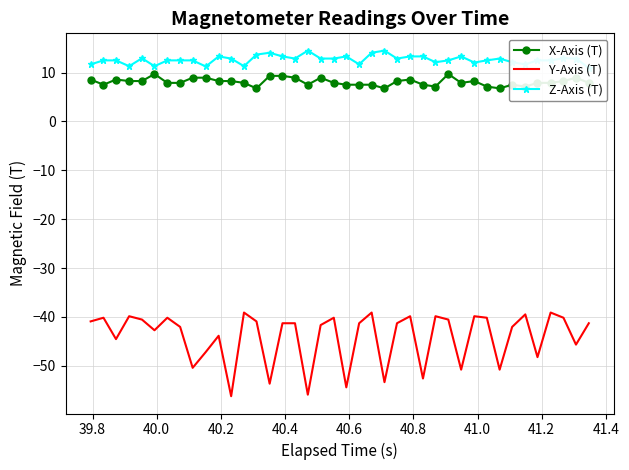

What is the maximum value for X-Axis (T)?

9.7